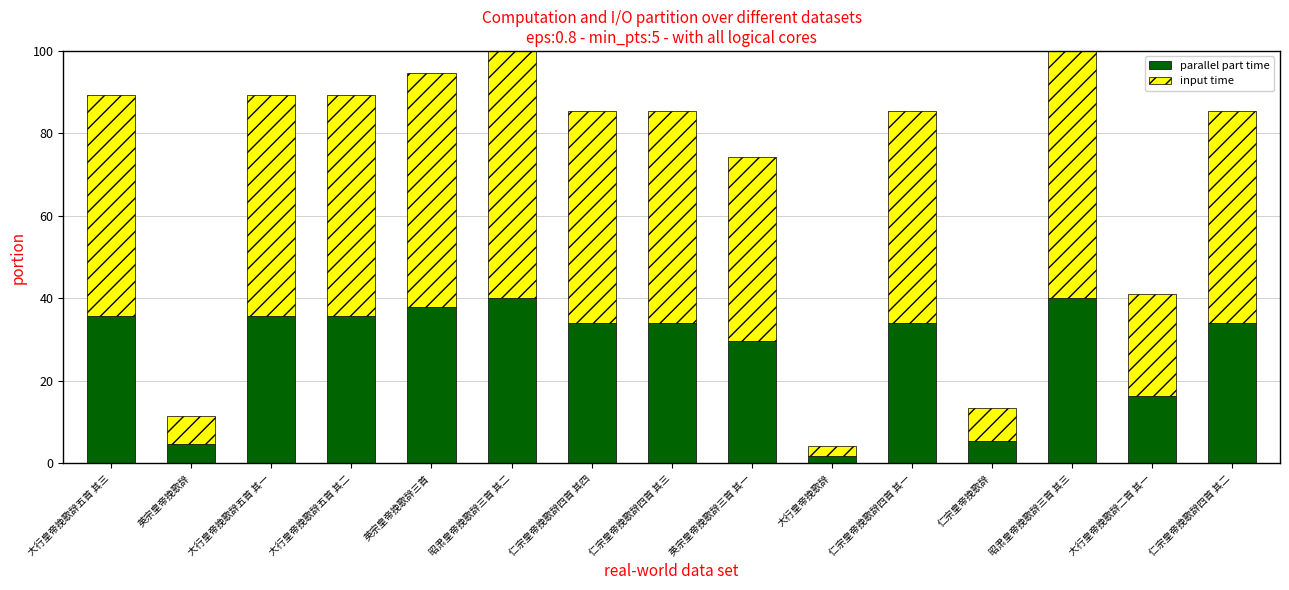

What is the total value across all series at 大行皇帝挽歌辞五首 其二?

89.2